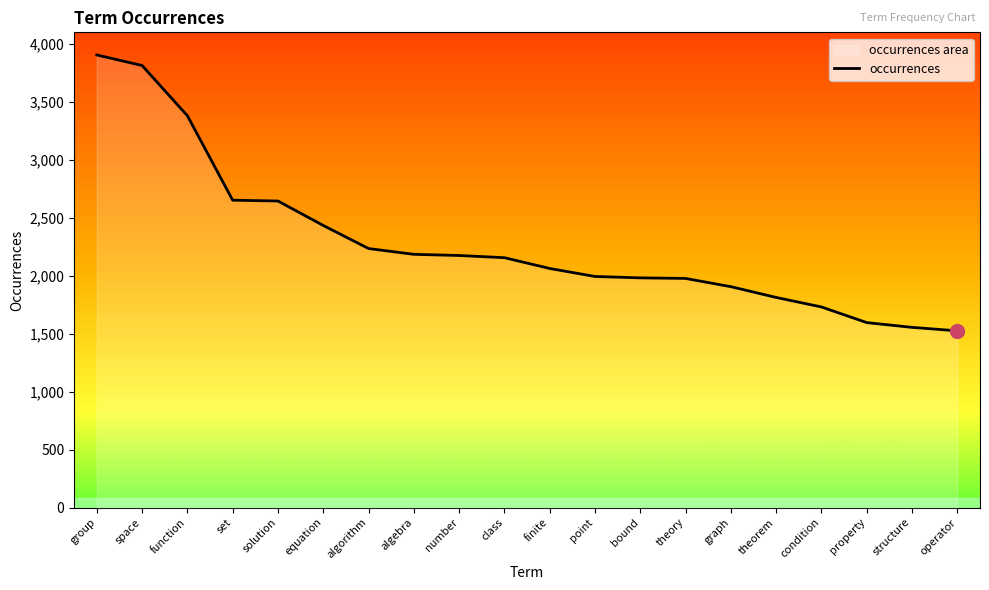

What position from the left is point?

12